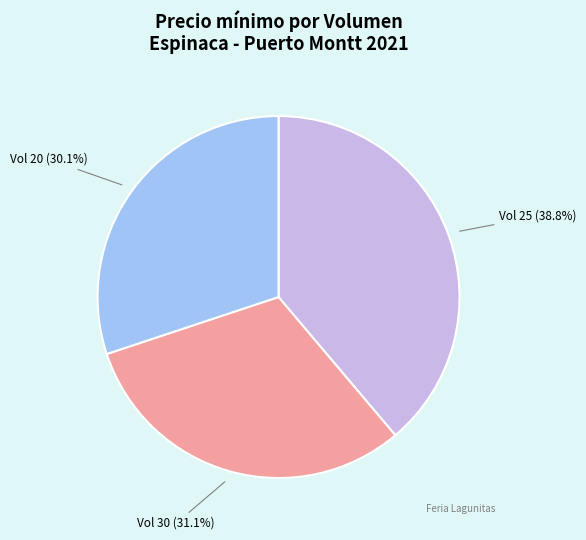

What portion of the pie excludes Vol 25 (38.8%)?

61.2%